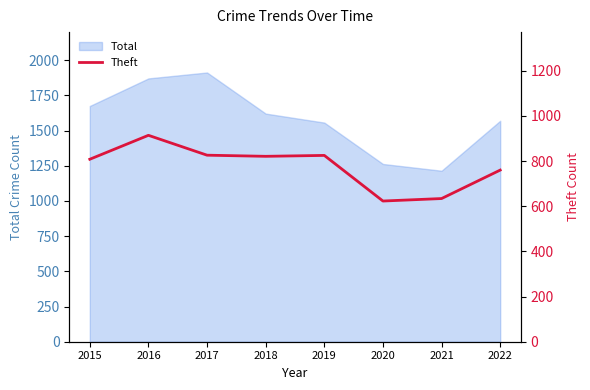

Does the chart have visible grid lines?

No